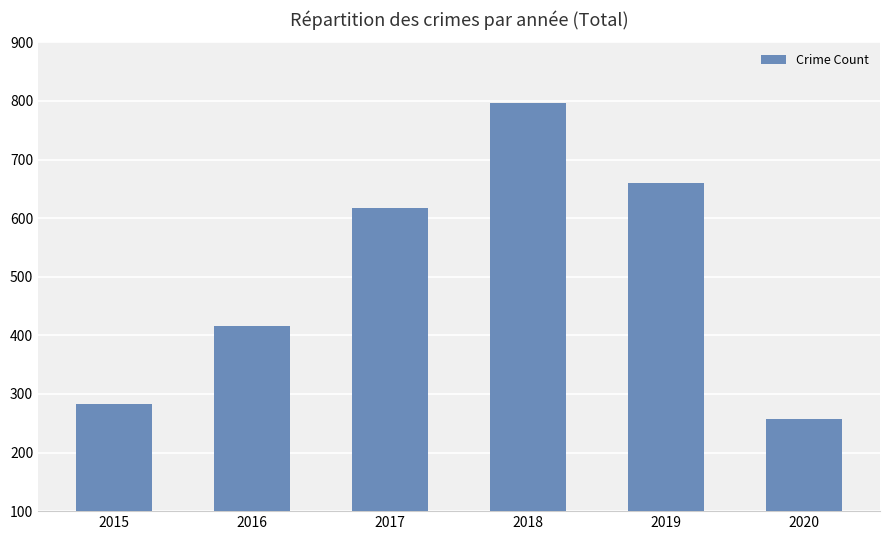

What is the approximate value at 2018?

797